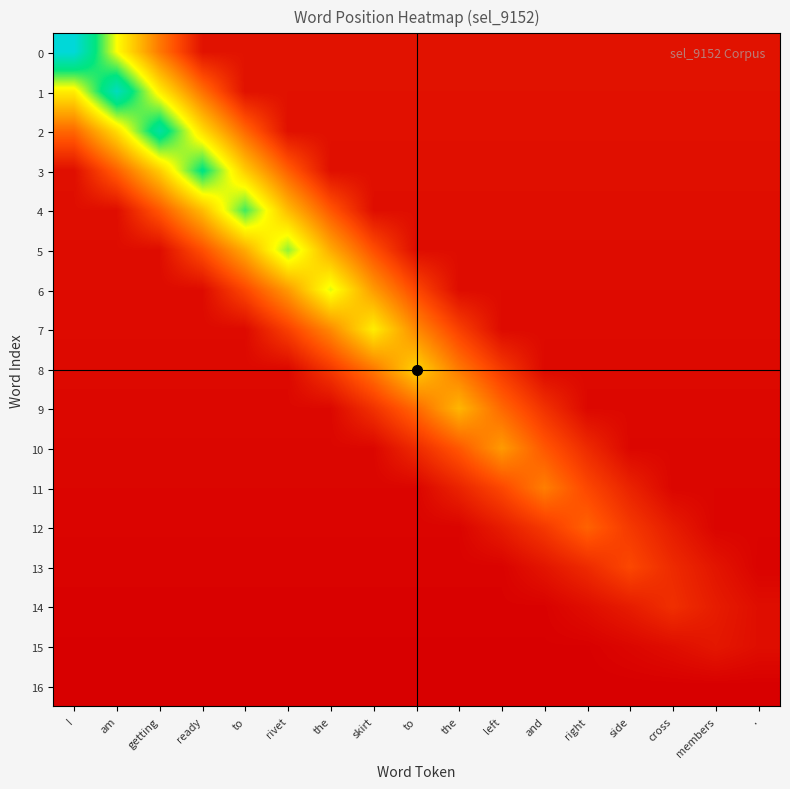

At which category is the sum across all series the highest?

getting